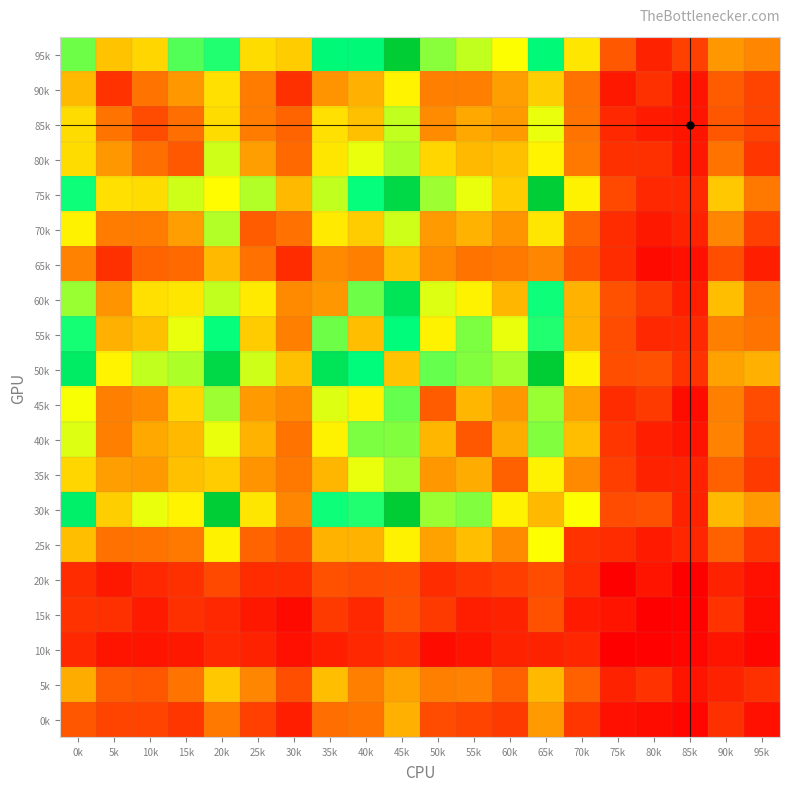

Reading left to right, extract all data points from this chart.

95k: 0k=96	5k=58	10k=63	15k=100	20k=107	25k=65	30k=60	35k=115	40k=115	45k=148	50k=92	55k=84	60k=75	65k=115	70k=68	75k=27	80k=11	85k=20	90k=45	95k=40
90k: 0k=55	5k=16	10k=35	15k=45	20k=66	25k=37	30k=15	35k=44	40k=52	45k=72	50k=38	55k=38	60k=47	65k=61	70k=34	75k=8	80k=15	85k=7	90k=28	95k=21
85k: 0k=65	5k=35	10k=23	15k=33	20k=65	25k=37	30k=30	35k=66	40k=57	45k=84	50k=42	55k=50	60k=46	65k=78	70k=35	75k=13	80k=9	85k=7	90k=26	95k=21
80k: 0k=65	5k=45	10k=33	15k=27	20k=82	25k=47	30k=32	35k=68	40k=78	45k=87	50k=63	55k=55	60k=57	65k=72	70k=36	75k=15	80k=15	85k=8	90k=35	95k=17
75k: 0k=110	5k=66	10k=65	15k=82	20k=74	25k=86	30k=55	35k=84	40k=111	45k=139	50k=89	55k=78	60k=60	65k=147	70k=71	75k=22	80k=13	85k=13	90k=59	95k=36
70k: 0k=71	5k=37	10k=37	15k=47	20k=86	25k=28	30k=34	35k=69	40k=60	45k=82	50k=46	55k=53	60k=44	65k=68	70k=30	75k=14	80k=8	85k=11	90k=40	95k=20
65k: 0k=39	5k=15	10k=30	15k=32	20k=55	25k=34	30k=14	35k=41	40k=38	45k=57	50k=41	55k=35	60k=36	65k=40	70k=25	75k=14	80k=4	85k=6	90k=24	95k=10
60k: 0k=90	5k=44	10k=66	15k=68	20k=84	25k=69	30k=41	35k=45	40k=96	45k=131	50k=80	55k=71	60k=54	65k=110	70k=53	75k=25	80k=18	85k=10	90k=56	95k=33
55k: 0k=109	5k=52	10k=57	15k=78	20k=111	25k=60	30k=38	35k=96	40k=56	45k=114	50k=71	55k=94	60k=78	65k=107	70k=53	75k=23	80k=13	85k=13	90k=38	95k=35
50k: 0k=125	5k=72	10k=84	15k=87	20k=139	25k=82	30k=57	35k=131	40k=114	45k=58	50k=97	55k=93	60k=88	65k=149	70k=71	75k=24	80k=25	85k=16	90k=48	95k=52
45k: 0k=76	5k=38	10k=42	15k=63	20k=89	25k=46	30k=41	35k=80	40k=71	45k=97	50k=28	55k=54	60k=45	65k=90	70k=48	75k=14	80k=18	85k=5	90k=38	95k=23
40k: 0k=80	5k=38	10k=50	15k=55	20k=78	25k=53	30k=35	35k=71	40k=94	45k=93	50k=54	55k=27	60k=51	65k=93	70k=56	75k=17	80k=10	85k=7	90k=39	95k=21
35k: 0k=63	5k=47	10k=46	15k=57	20k=60	25k=44	30k=36	35k=54	40k=78	45k=88	50k=45	55k=51	60k=29	65k=71	70k=41	75k=19	80k=11	85k=11	90k=29	95k=18
30k: 0k=122	5k=61	10k=78	15k=72	20k=147	25k=68	30k=40	35k=110	40k=107	45k=149	50k=90	55k=93	60k=71	65k=55	70k=75	75k=23	80k=25	85k=11	90k=55	95k=46
25k: 0k=56	5k=34	10k=35	15k=36	20k=71	25k=30	30k=25	35k=53	40k=53	45k=71	50k=48	55k=56	60k=41	65k=75	70k=16	75k=14	80k=9	85k=12	90k=29	95k=17
20k: 0k=14	5k=8	10k=13	15k=15	20k=22	25k=14	30k=14	35k=25	40k=23	45k=24	50k=14	55k=17	60k=19	65k=23	70k=14	75k=1	80k=7	85k=1	90k=11	95k=6
15k: 0k=16	5k=15	10k=9	15k=15	20k=13	25k=8	30k=4	35k=18	40k=13	45k=25	50k=18	55k=10	60k=11	65k=25	70k=9	75k=7	80k=1	85k=2	90k=16	95k=5
10k: 0k=13	5k=7	10k=7	15k=8	20k=13	25k=11	30k=6	35k=10	40k=13	45k=16	50k=5	55k=7	60k=11	65k=11	70k=12	75k=1	80k=2	85k=3	90k=7	95k=3
5k: 0k=51	5k=28	10k=26	15k=35	20k=59	25k=40	30k=24	35k=56	40k=38	45k=48	50k=38	55k=39	60k=29	65k=55	70k=29	75k=11	80k=16	85k=7	90k=11	95k=15
0k: 0k=26	5k=21	10k=21	15k=17	20k=36	25k=20	30k=10	35k=33	40k=35	45k=52	50k=23	55k=21	60k=18	65k=46	70k=17	75k=6	80k=5	85k=3	90k=15	95k=6